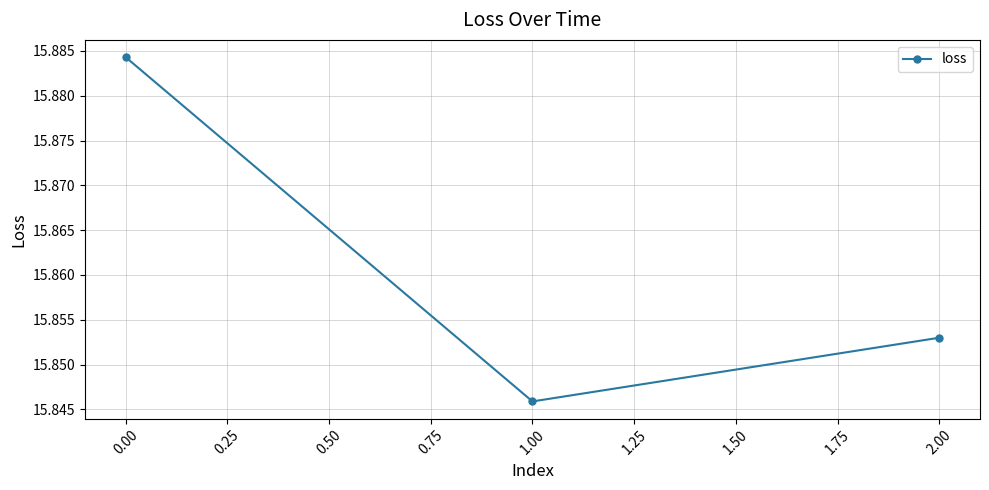

How many categories are shown in the chart?

3